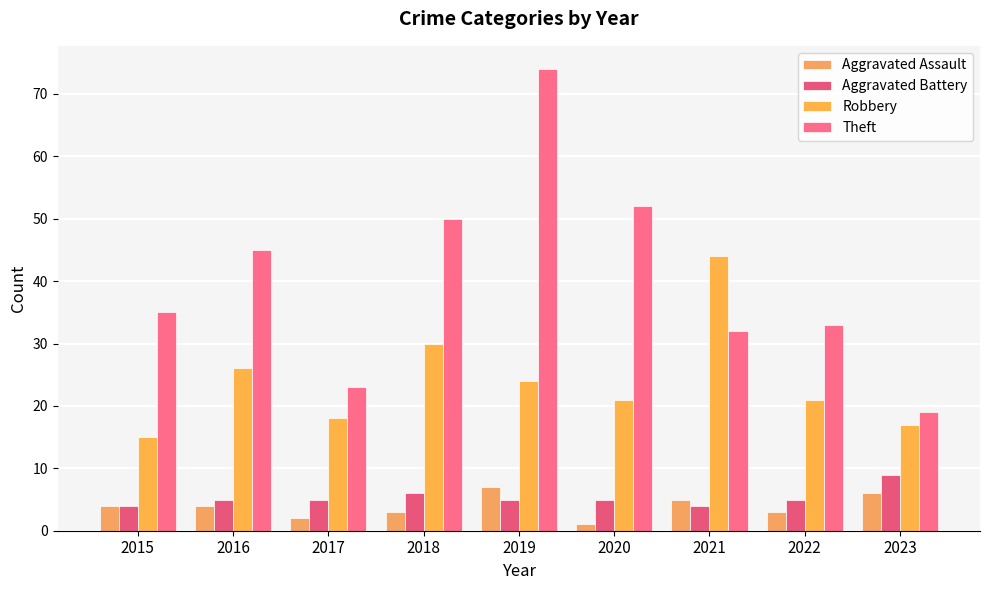

The Robbery series shows 35 at 2016. True or false?

False